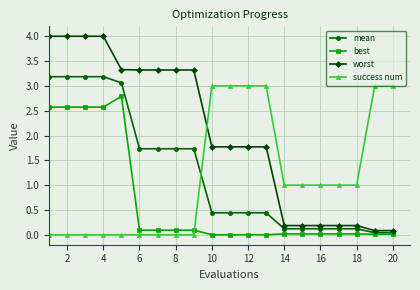

How many times do worst and success num cross each other?

1